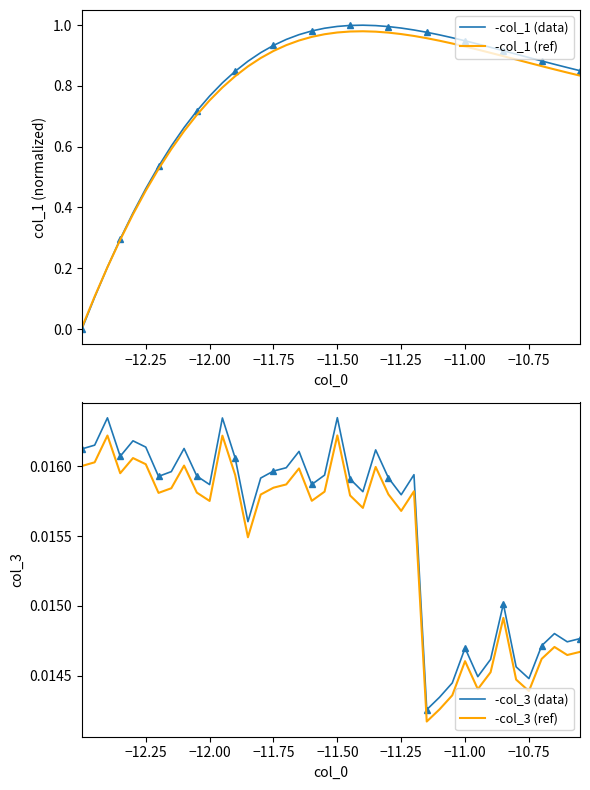

True or false: -col_3 (data) and -col_3 (ref) intersect in this chart.

False